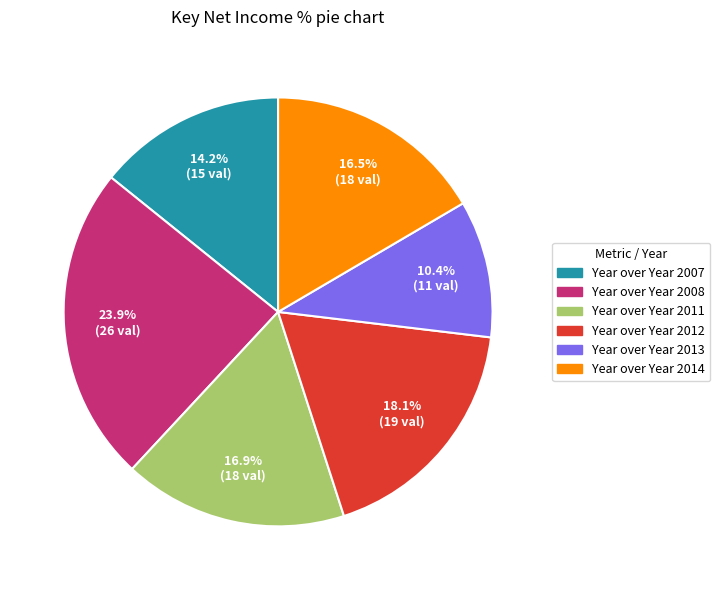

Is it true that Year over Year 2008 is 11% of the pie?

False